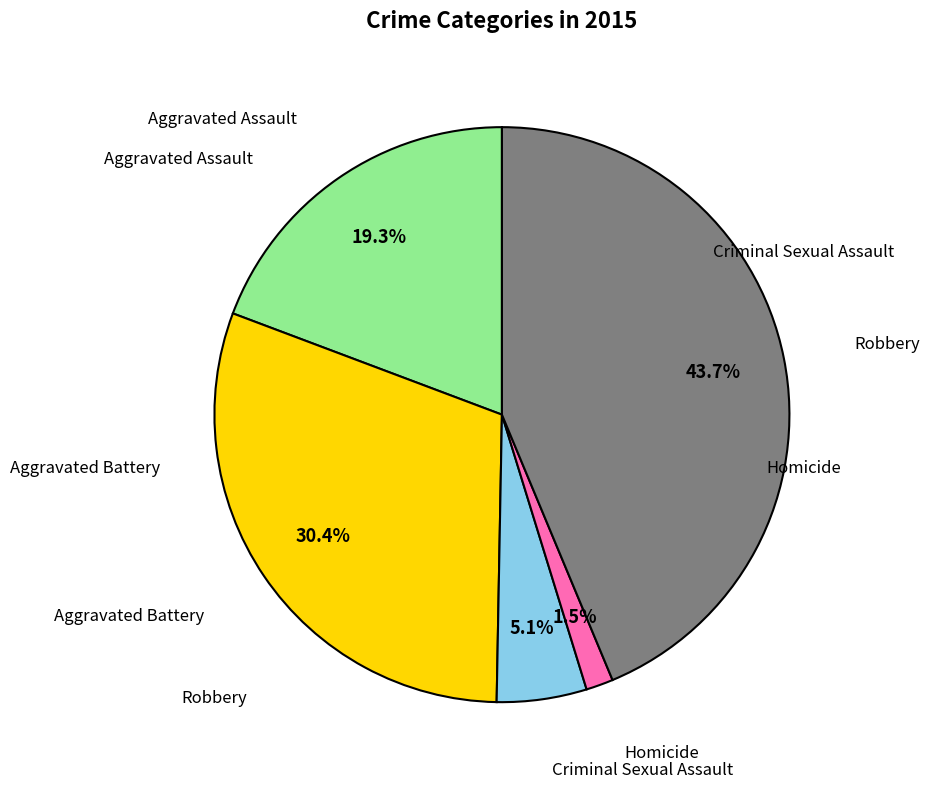

Does any single category account for the majority?

No